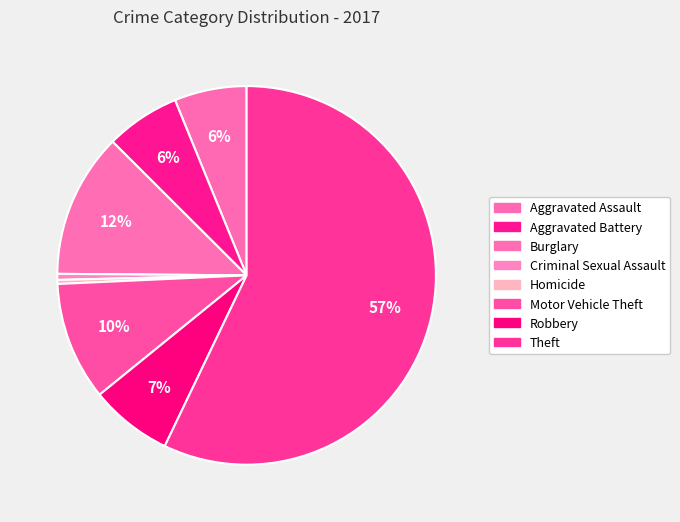

How many slices are in this pie chart?

8